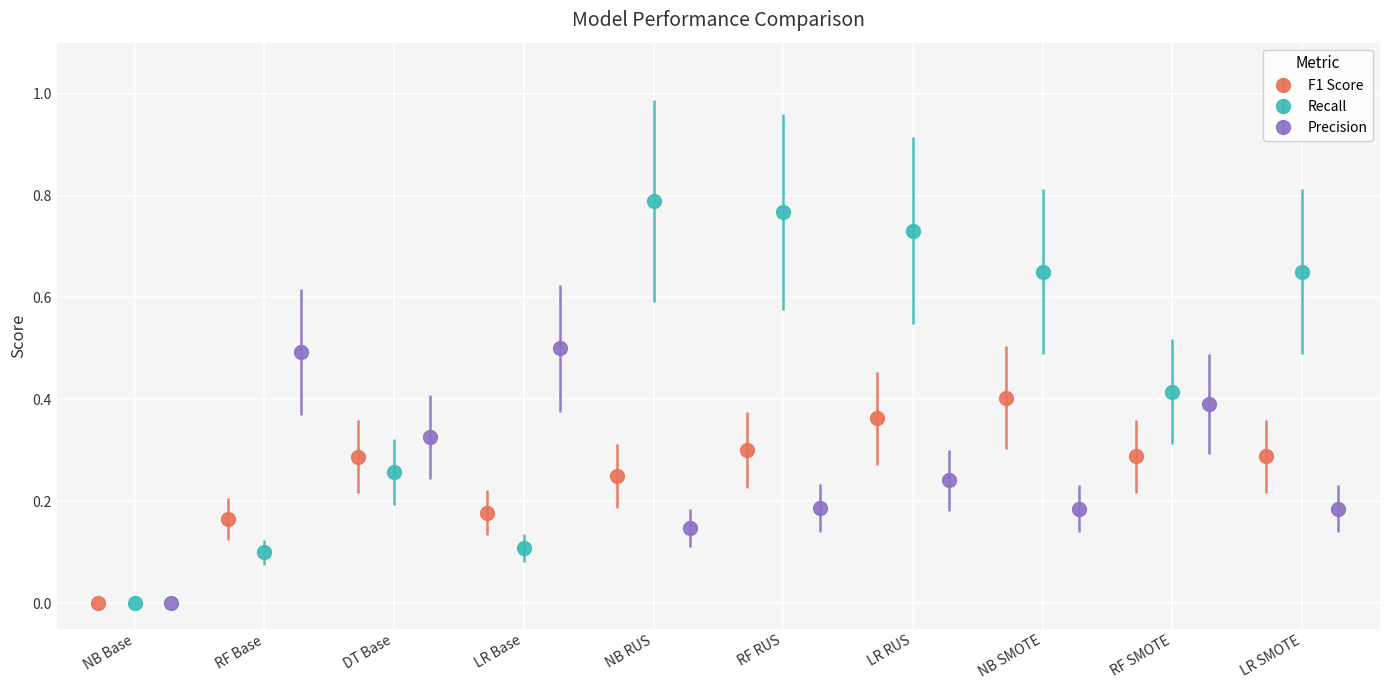

What is the average value of the Precision series?

0.3